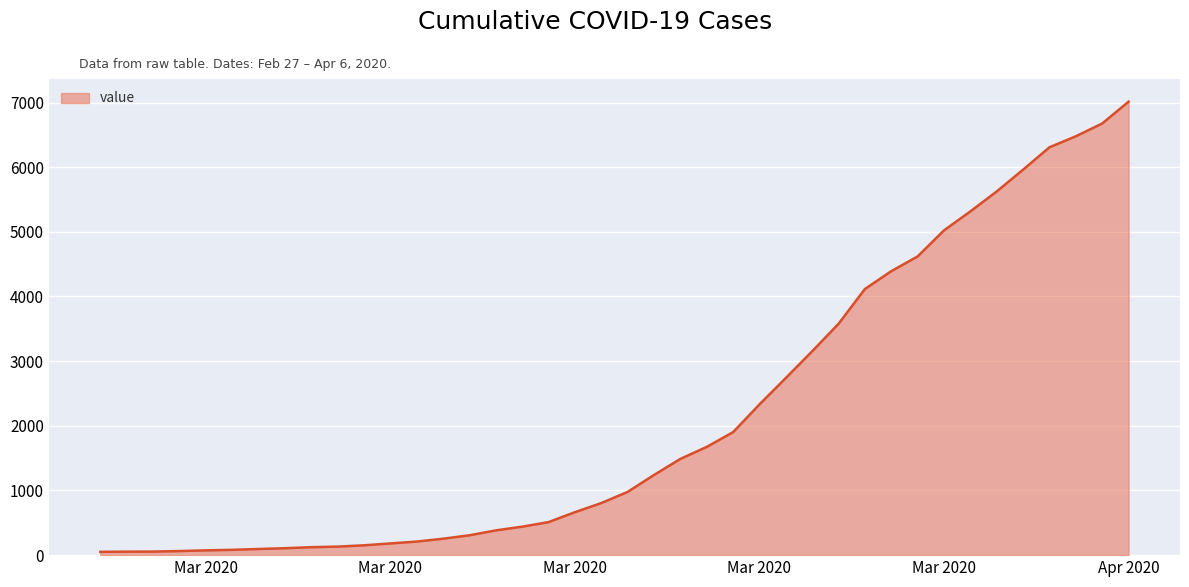

What is the maximum value shown in the chart?

7013